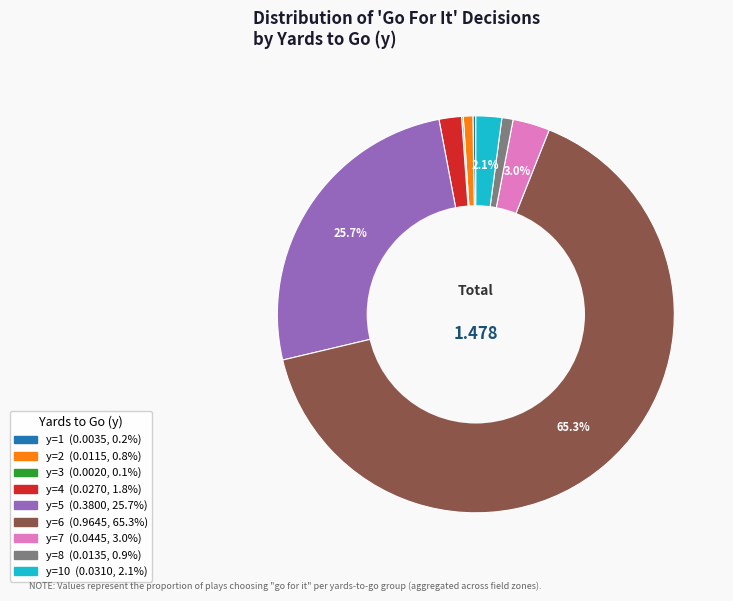

Does any single category account for the majority?

Yes